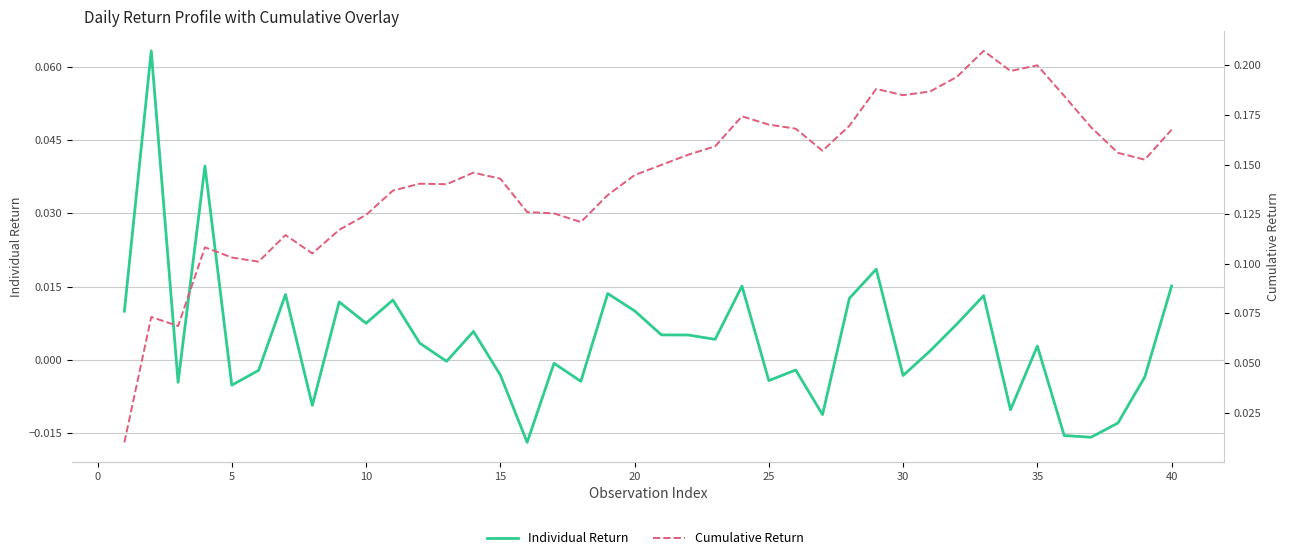

What is the difference between the second highest and second lowest values in the Individual Return series?

0.1